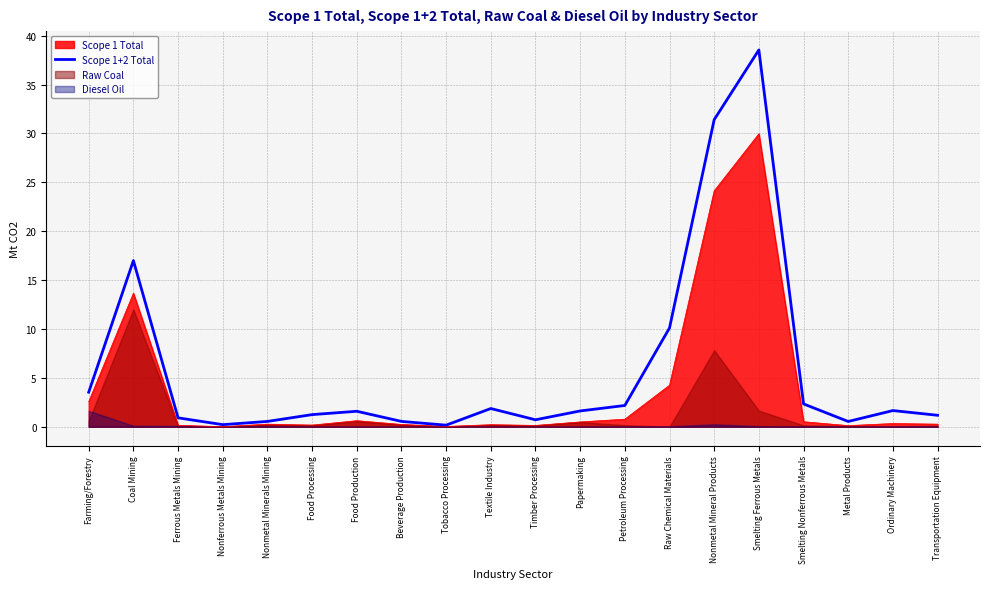

What is the sum of the values at Ordinary Machinery and Tobacco Processing?

1.8